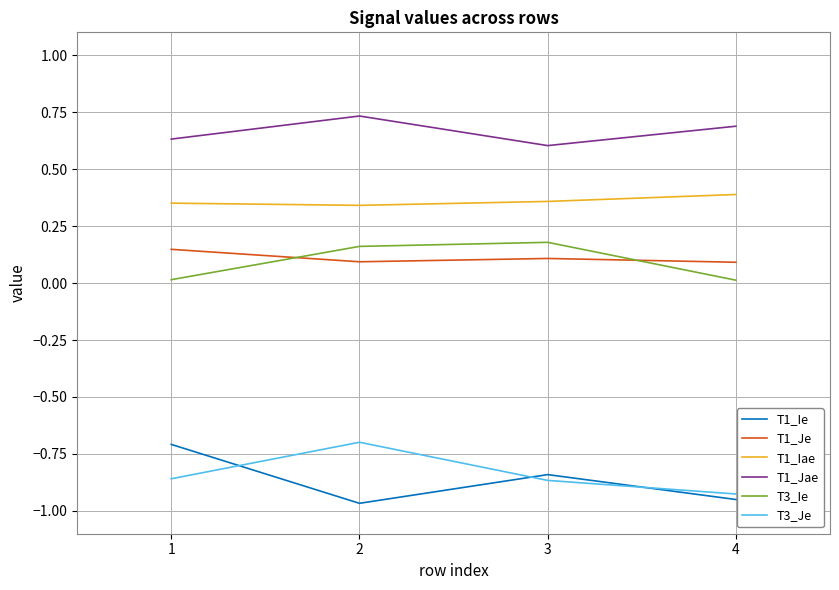

What is the total value across all series at 3?

-0.5